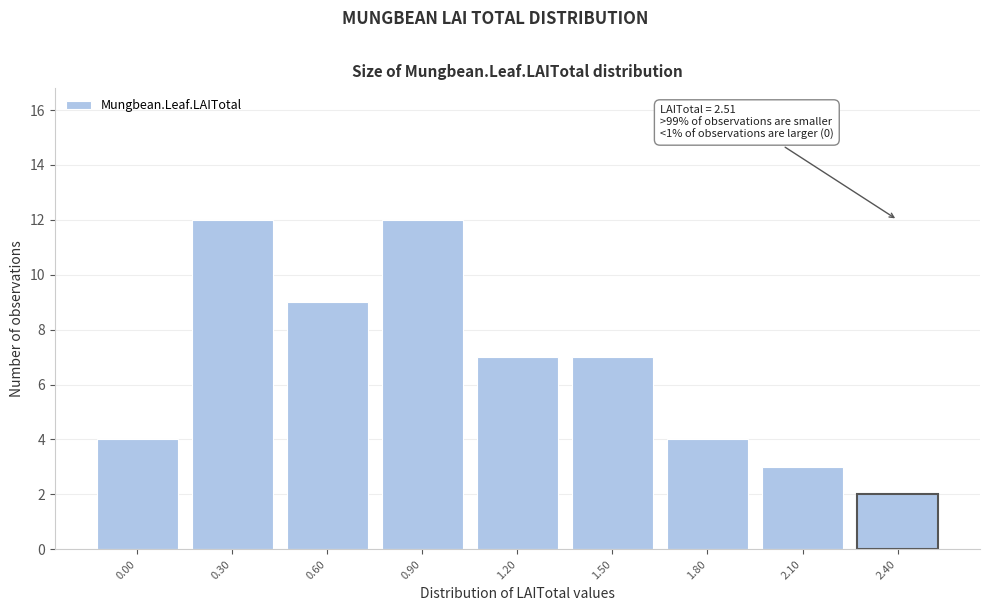

Reading right to left, extract all data points from this chart.

2.40=2	2.10=3	1.80=4	1.50=7	1.20=7	0.90=12	0.60=9	0.30=12	0.00=4